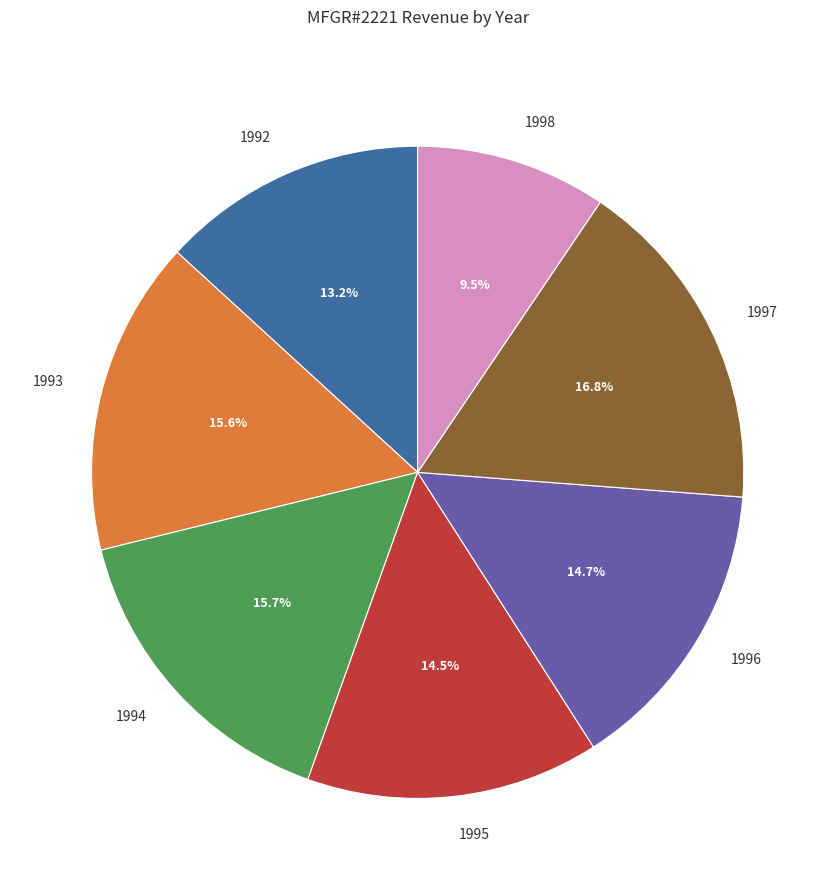

Does 1998 account for over 50% of the chart?

No